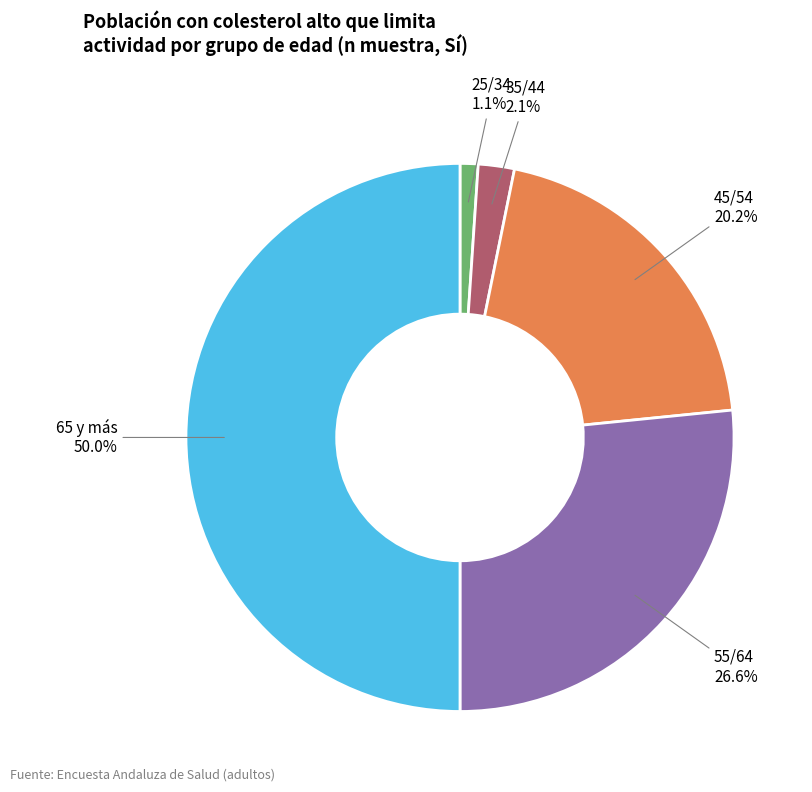

Is there a majority slice in this chart?

No